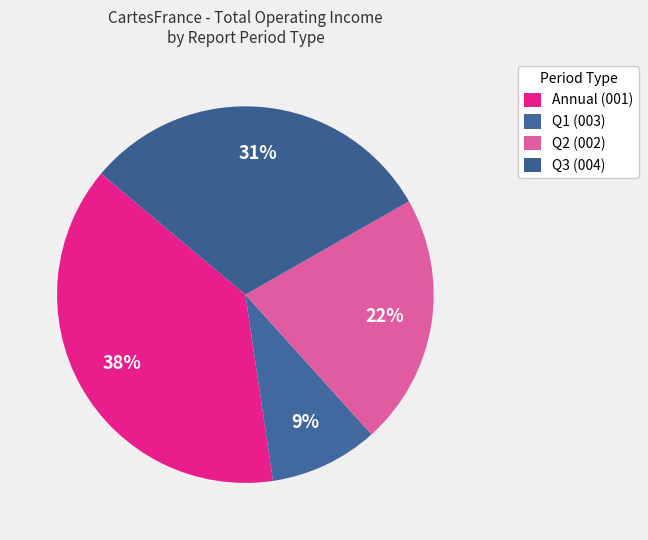

Rank the categories by value from lowest to highest.

Q1 (003), Q2 (002), Q3 (004), Annual (001)